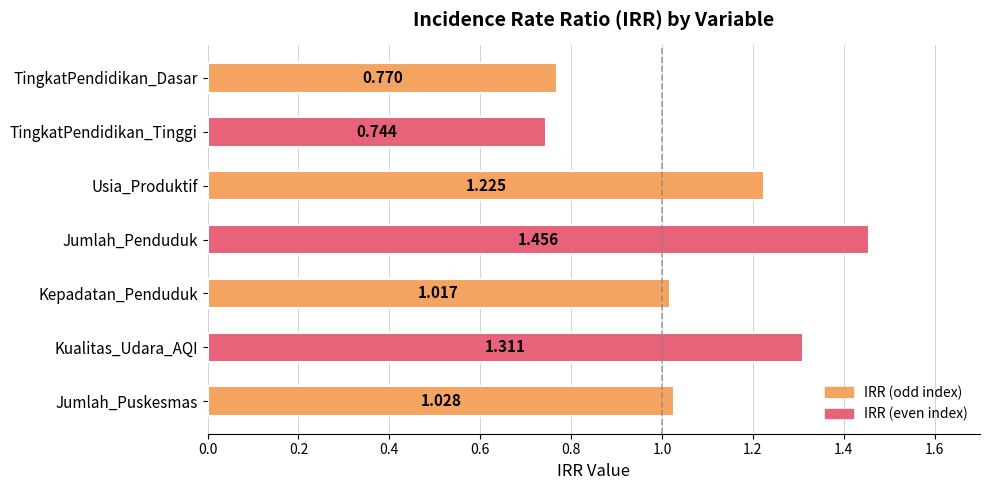

At which category does the chart reach its minimum across all series?

TingkatPendidikan_Tinggi